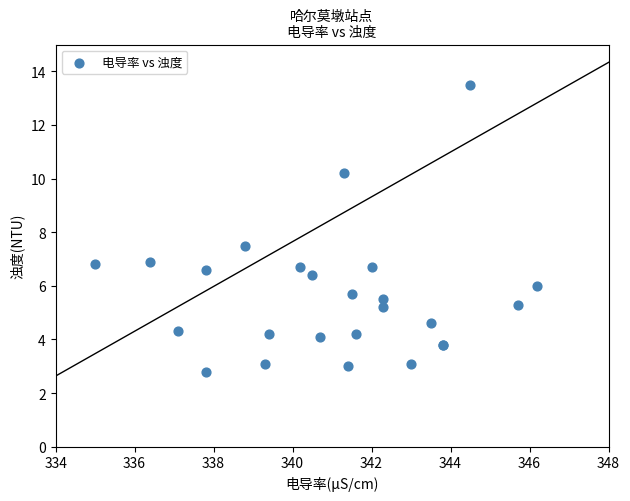

What Y value in the scatter plot is closest to 8?

7.5